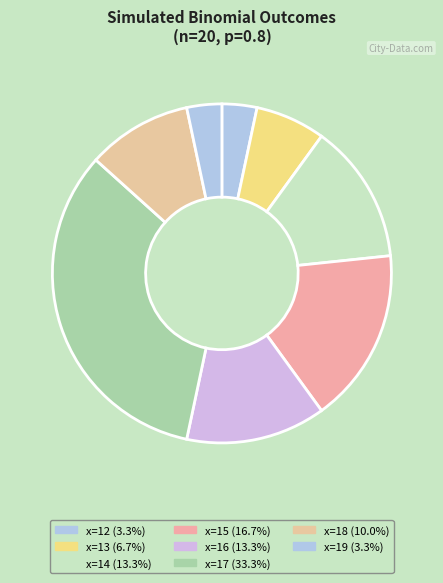

How many slices are in this pie chart?

8